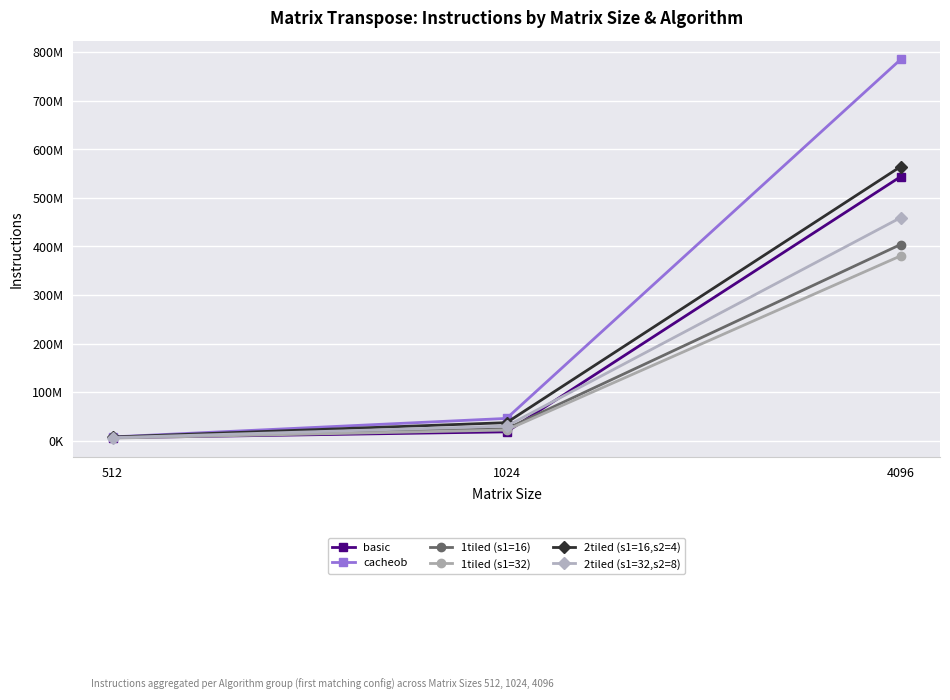

Reading right to left, what are all the values shown in this chart?

basic: 543838773	18259641	6159176
cacheob: 785180752	45920670	7803925
1tiled (s1=16): 404102013	24623932	6730816
1tiled (s1=32): 380655764	22039142	5376691
2tiled (s1=16,s2=4): 564534760	37192255	7547423
2tiled (s1=32,s2=8): 459336206	30135244	6334934